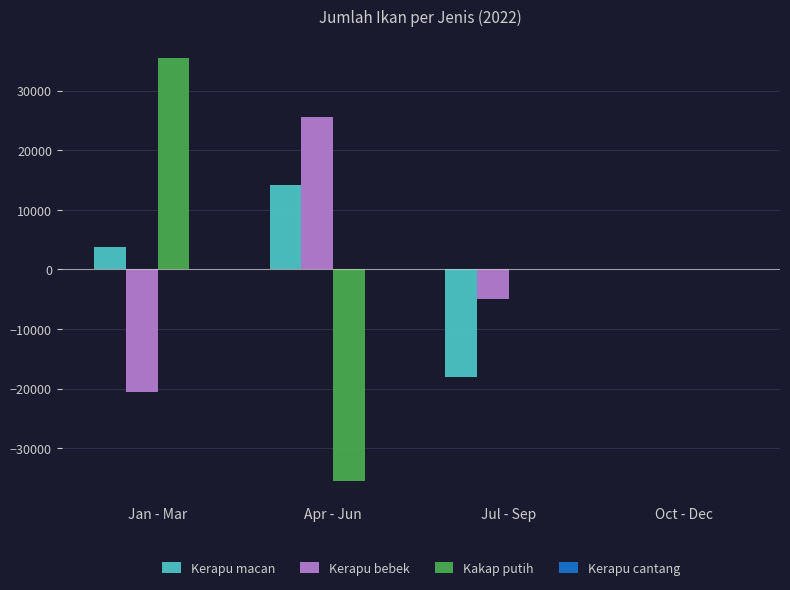

How many data points does each series have?

4